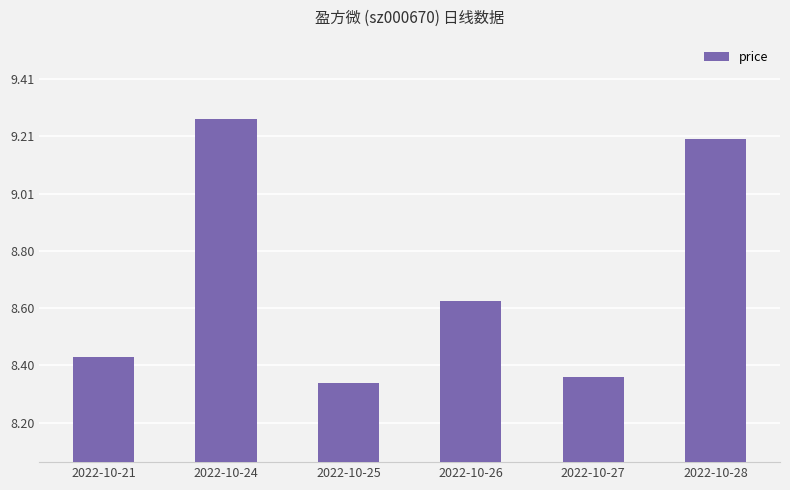

What is the change in value from 2022-10-27 to 2022-10-28?

+0.8